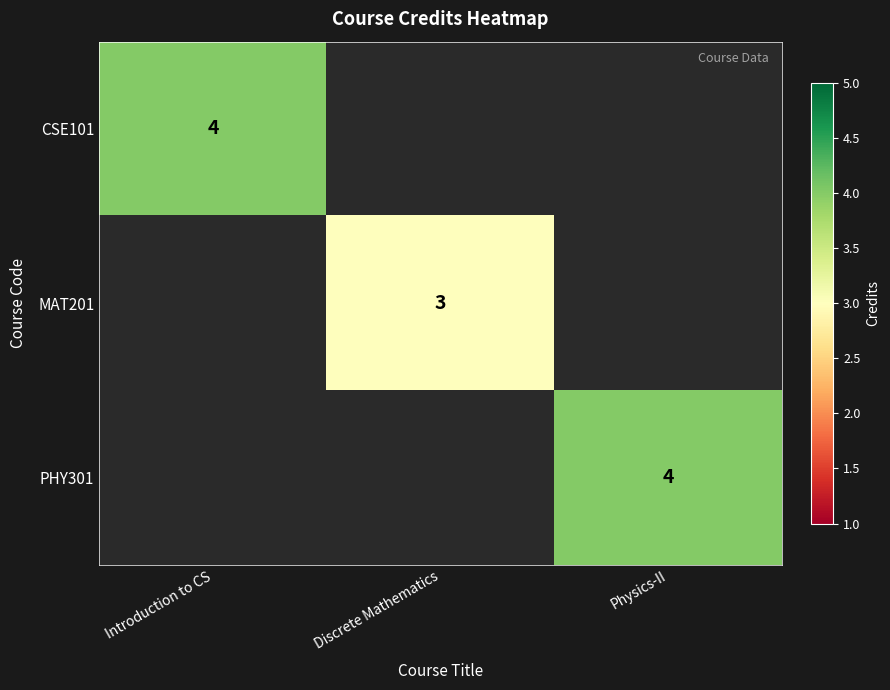

The value of MAT201 at Discrete Mathematics is 4. True or false?

False